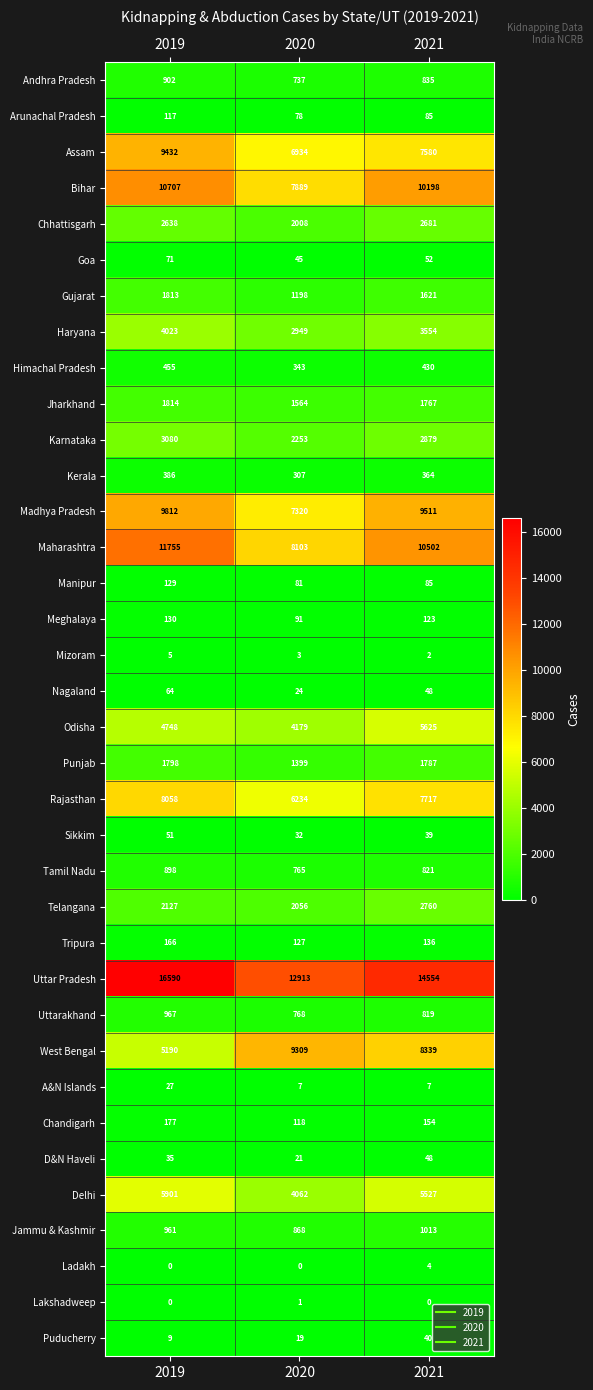

The value of D&N Haveli at 2019 is 35. True or false?

True